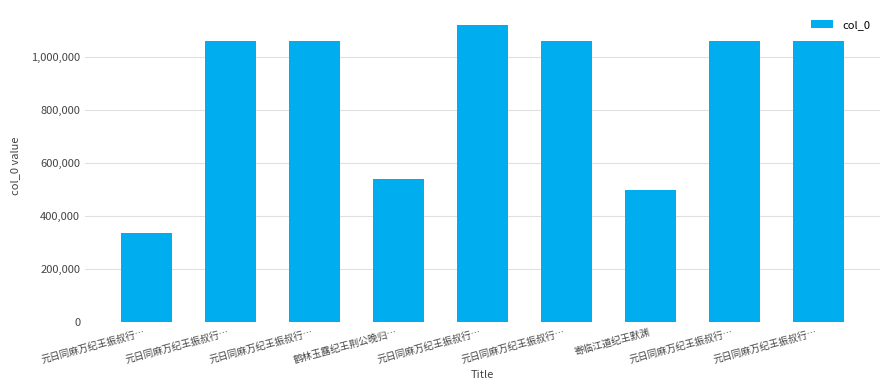

How many bars are there in total?

9